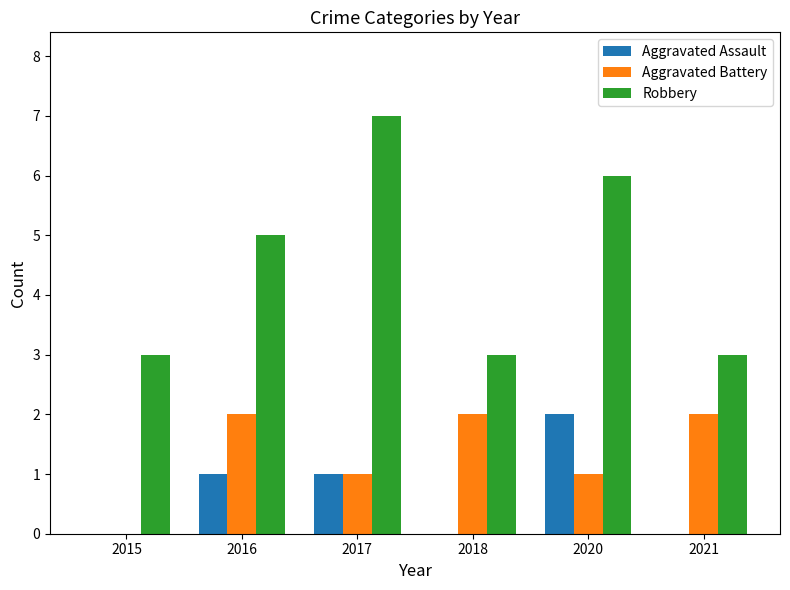

Which series has the largest total across all categories?

Robbery